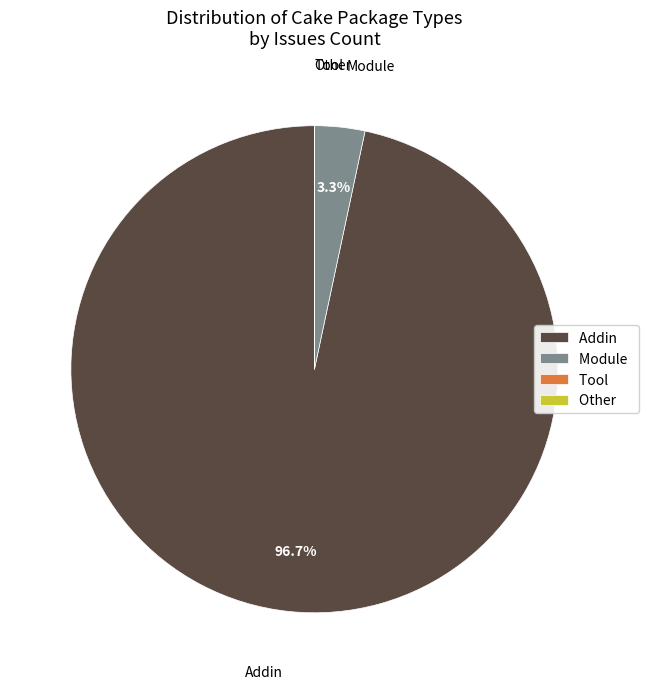

Which category has the biggest portion of the pie?

Addin